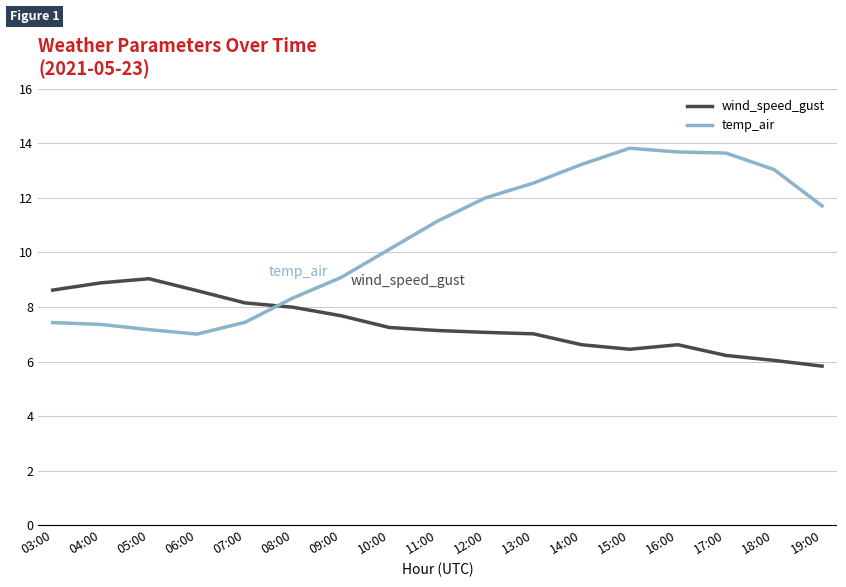

What is the maximum value for wind_speed_gust?

9.0